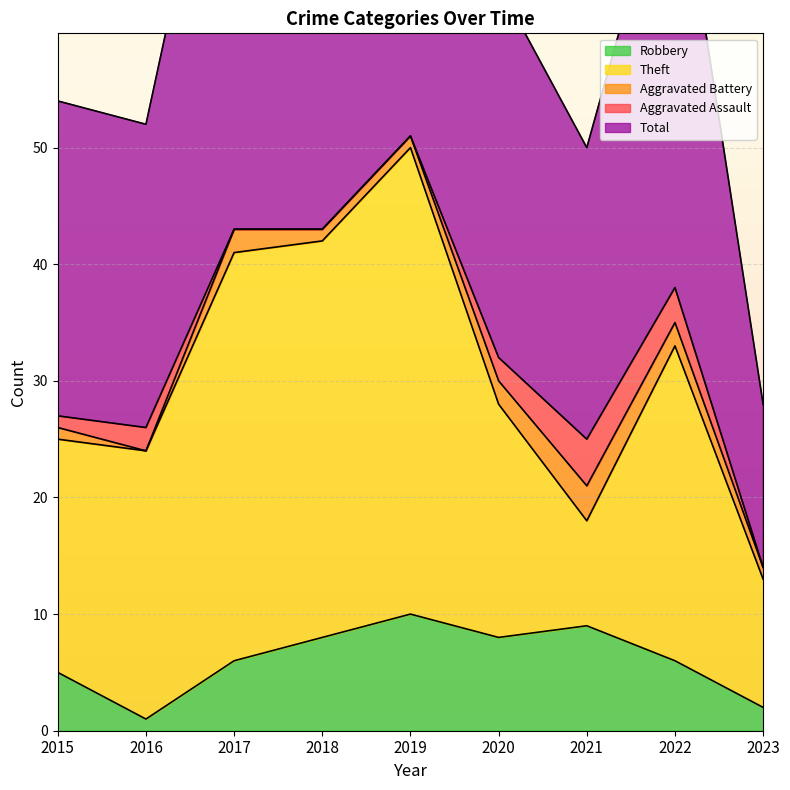

How many data points in Aggravated Battery are less than 1?

1